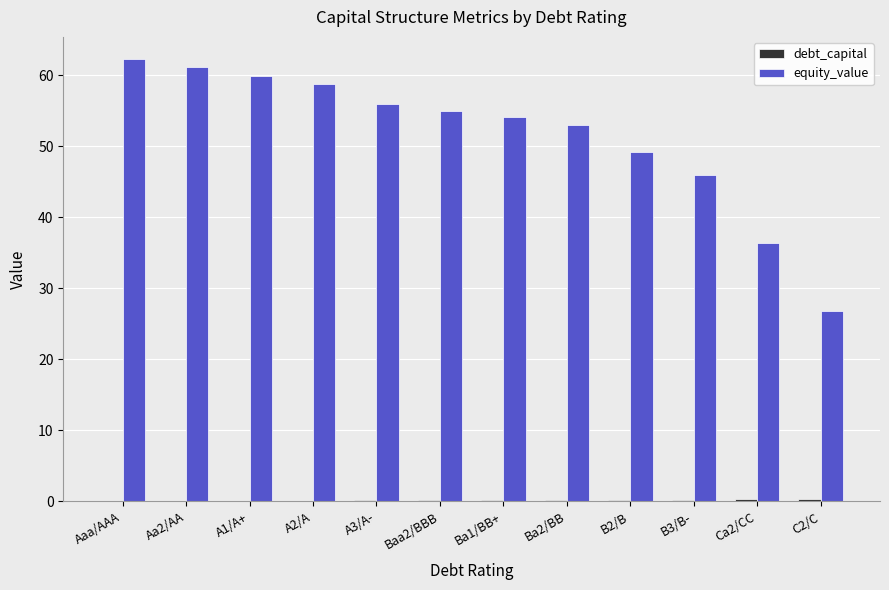

The value of equity_value at B3/B- is 45.9. True or false?

True